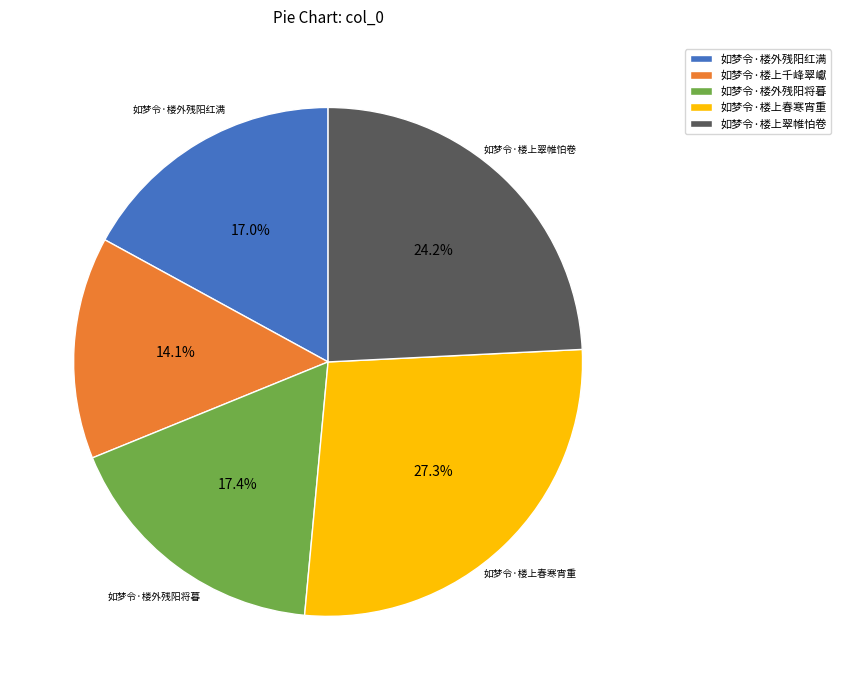

Do 如梦令·楼外残阳红满 and 如梦令·楼上春寒宵重 together represent more than half of the pie?

No